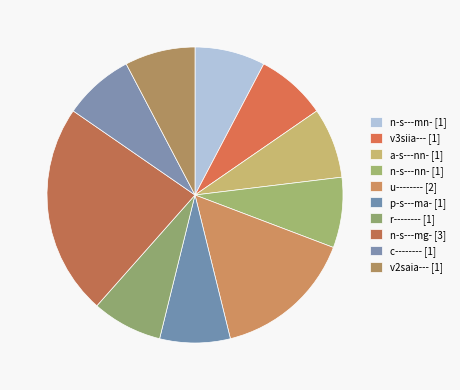

To the nearest percent, what is the difference between the largest and smallest slice percentages?

15%